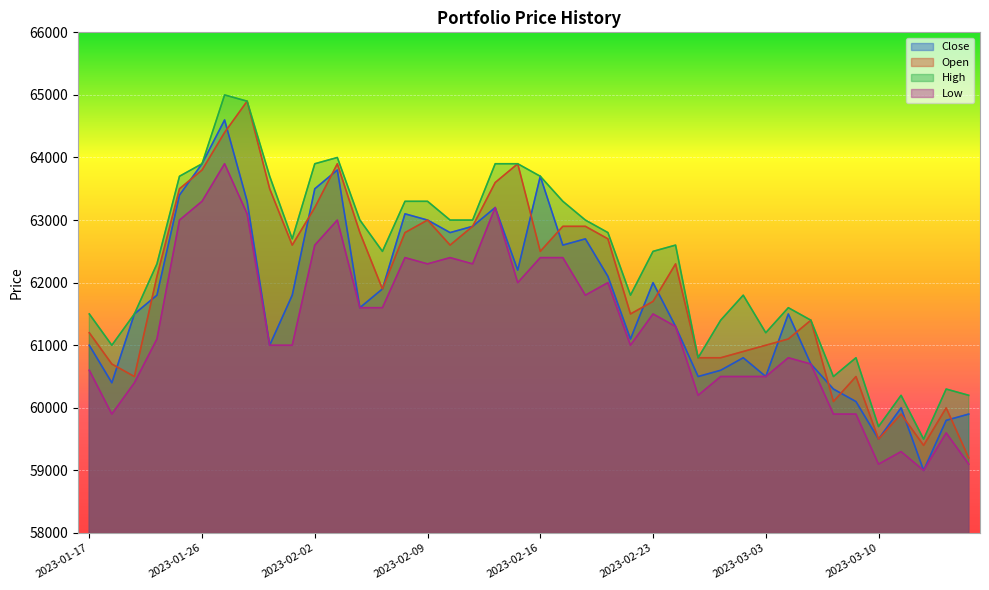

At which label does Low reach its peak?

2023-01-27